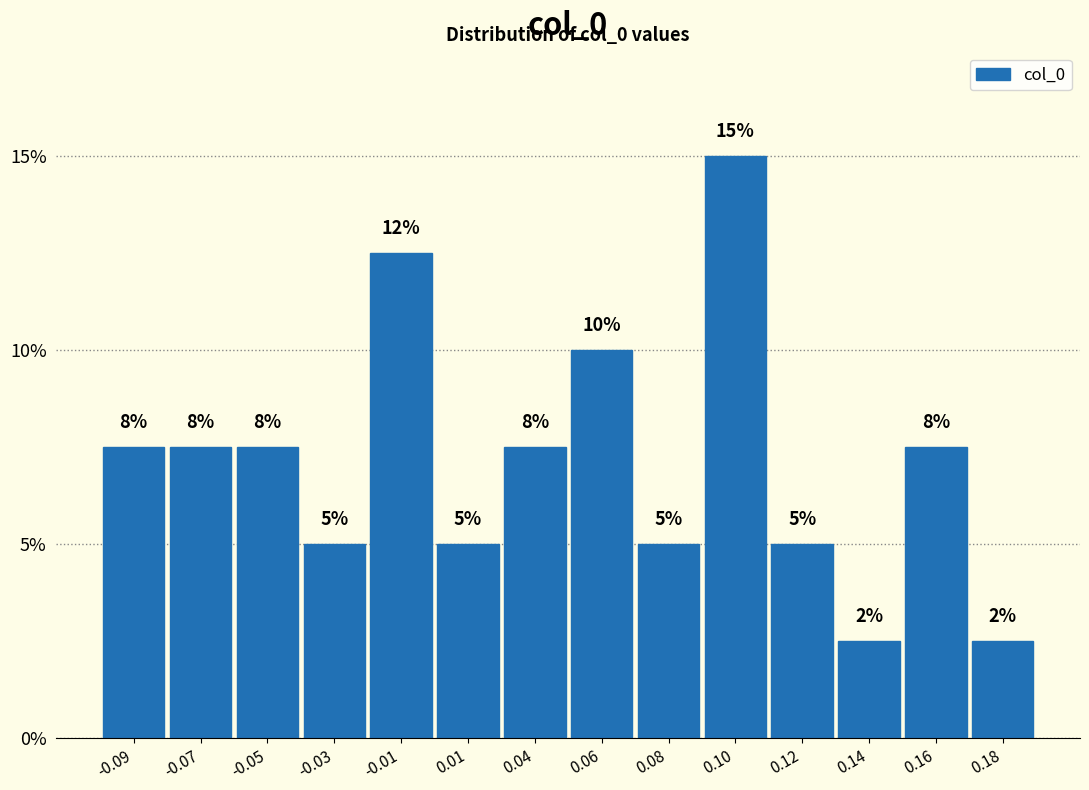

How many bars are there in total?

14